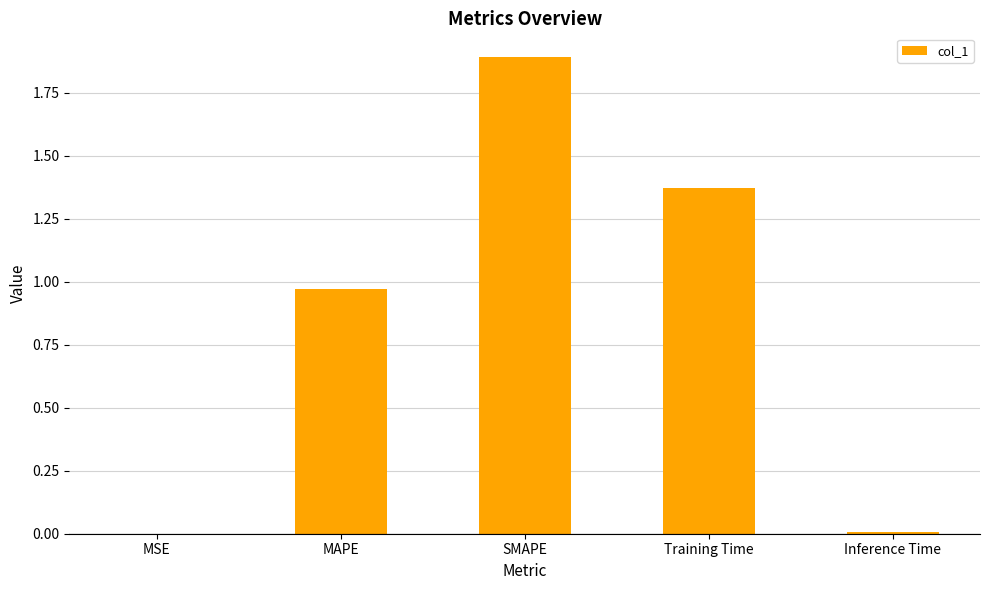

The chart shows a value of 0.4 at MAPE. True or false?

False